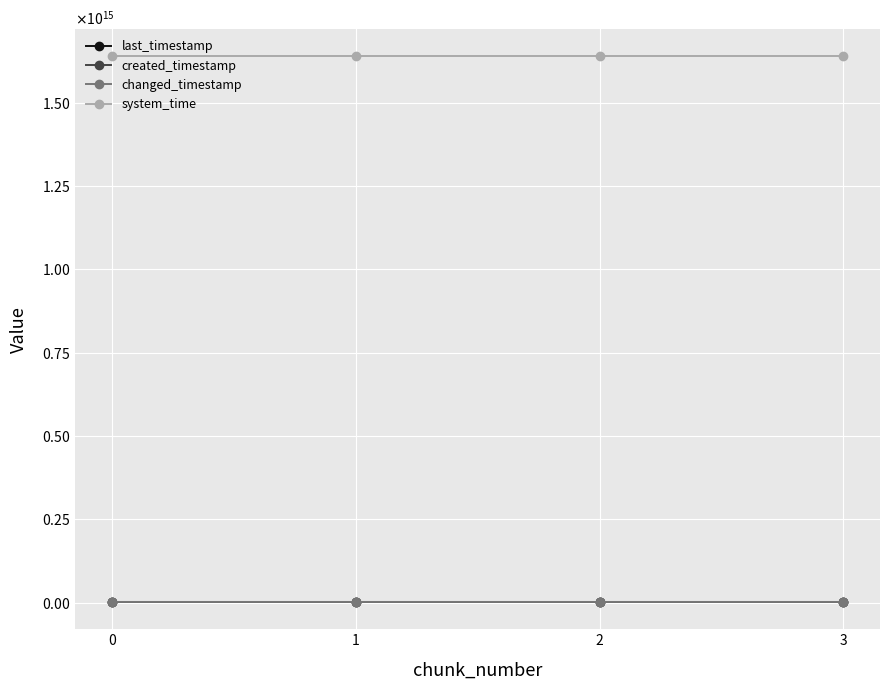

Is this an area chart (filled region under the line)?

No